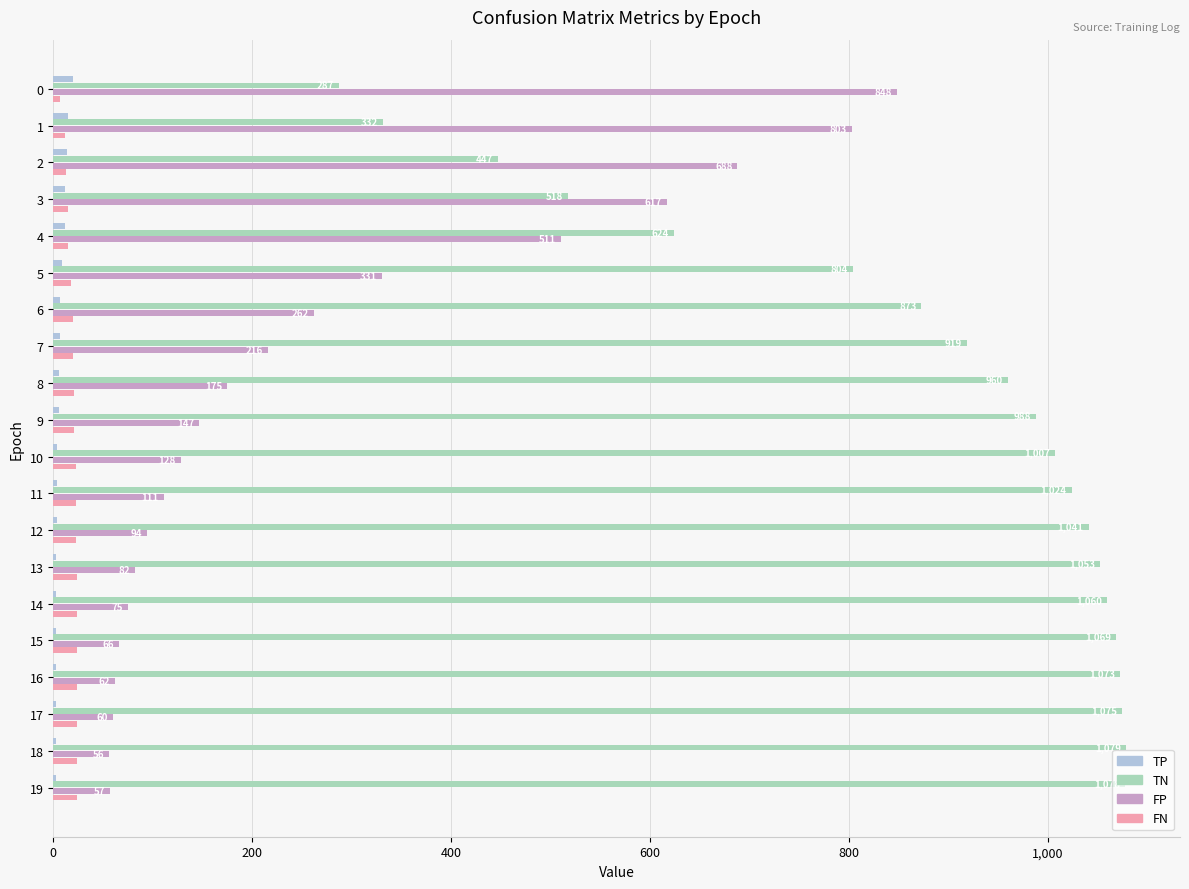

What is the maximum value shown in the chart?

1079